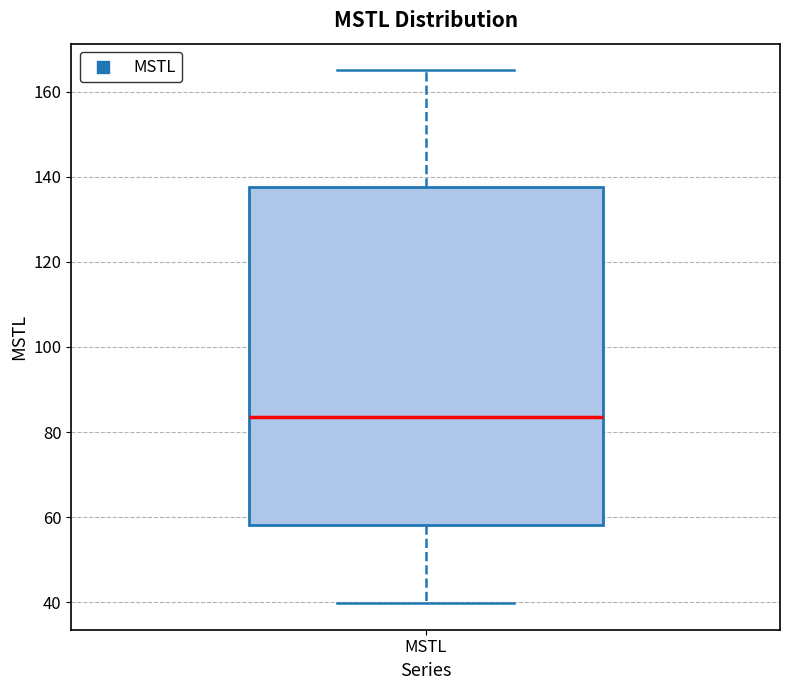

Read this box plot against the y-axis: the position of the median line, the range covered by the box, and the ends of both whiskers. The values are not printed on the chart, so give them approximately, as read against the axis.

median 84, box 58 to 138, whiskers 40 to 164